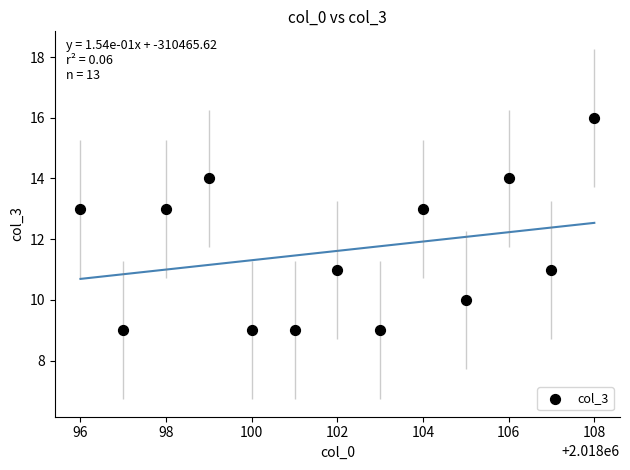

How many points are shown in the scatter plot?

13